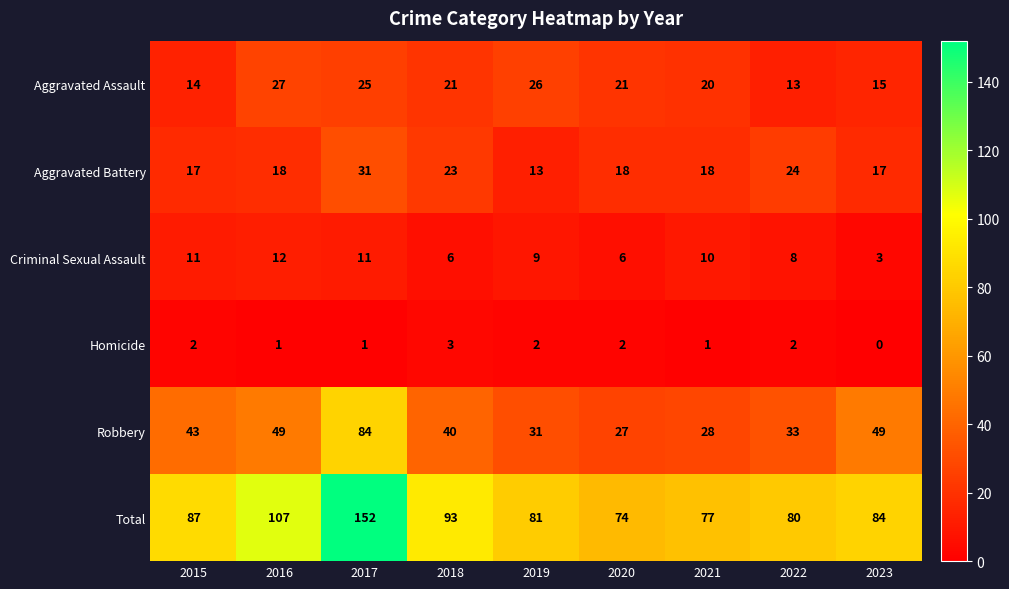

What is the average value of the Criminal Sexual Assault series?

8